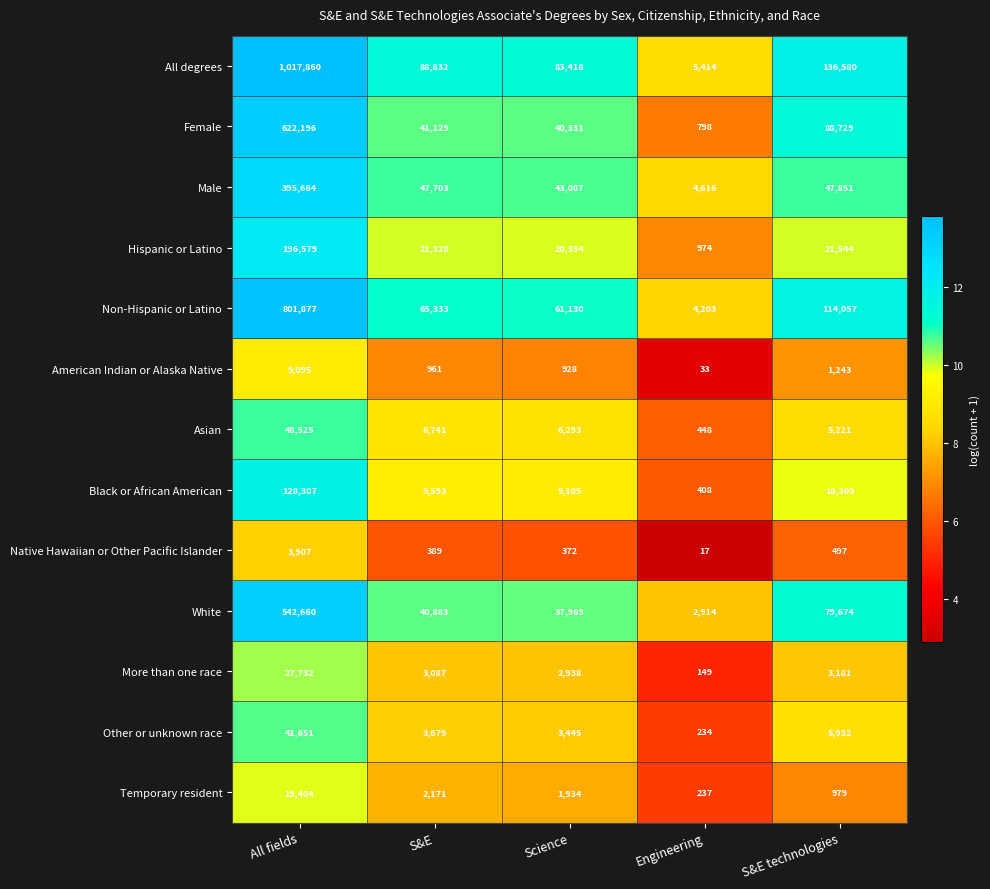

What is the total value across all series at S&E?

331829